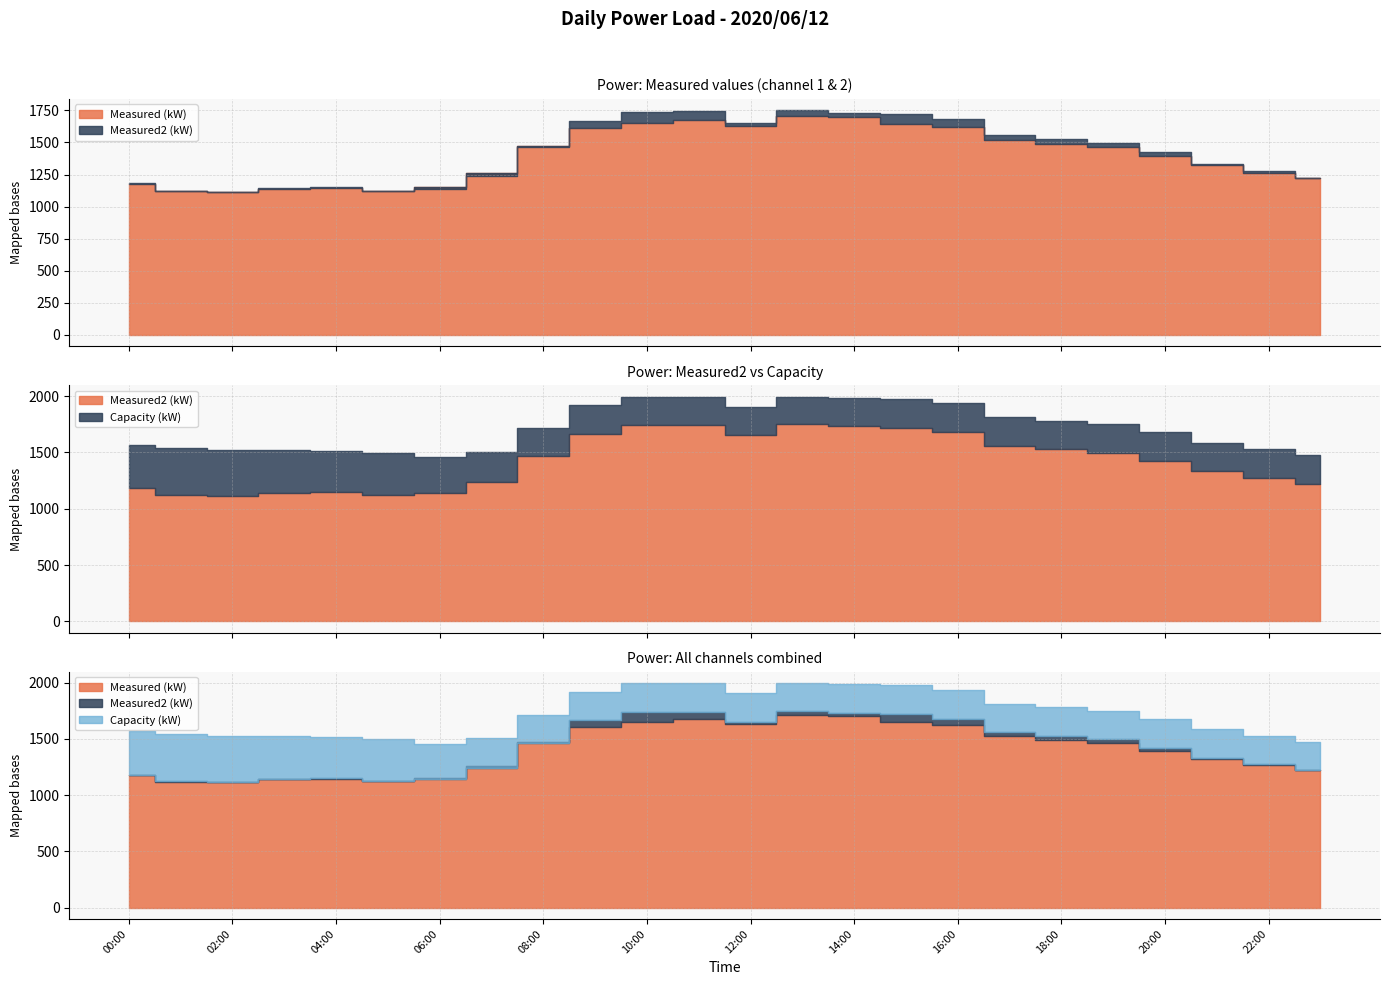

True or false: Capacity (kW) and Measured (kW) cross at least once.

False